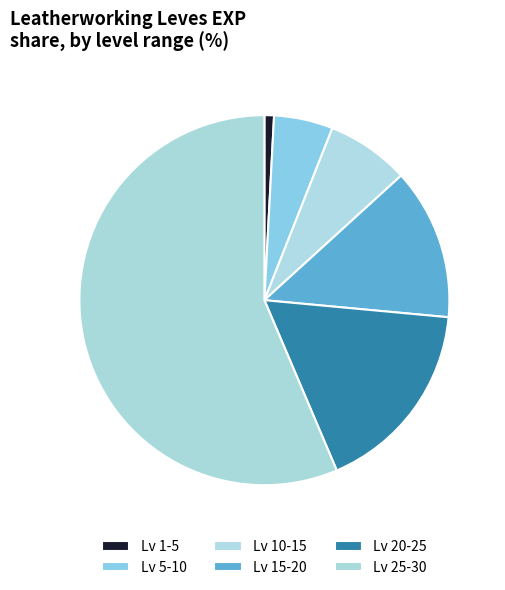

Rank the categories by value from highest to lowest.

Lv 25-30, Lv 20-25, Lv 15-20, Lv 10-15, Lv 5-10, Lv 1-5